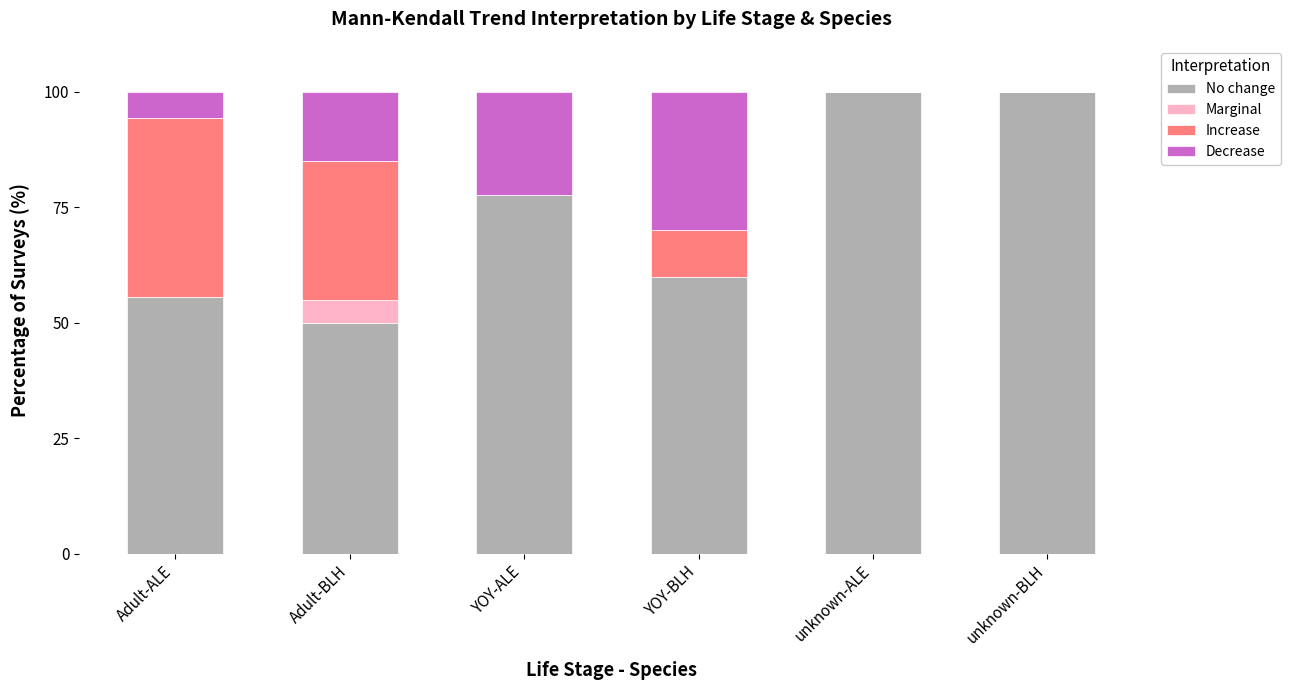

Are the bars horizontal?

No